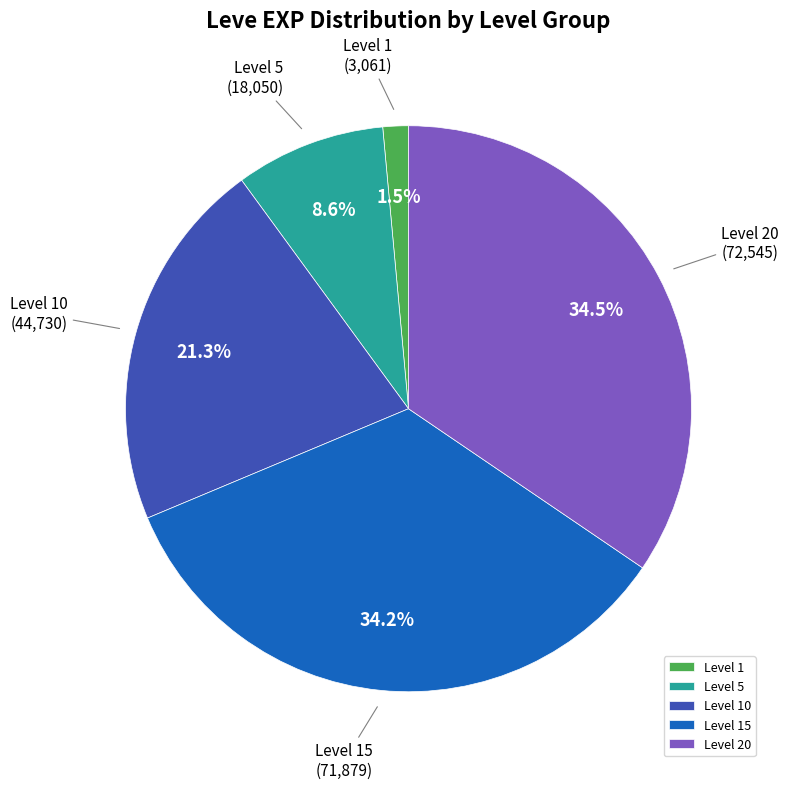

Between Level 5 and Level 20, which is larger?

Level 20